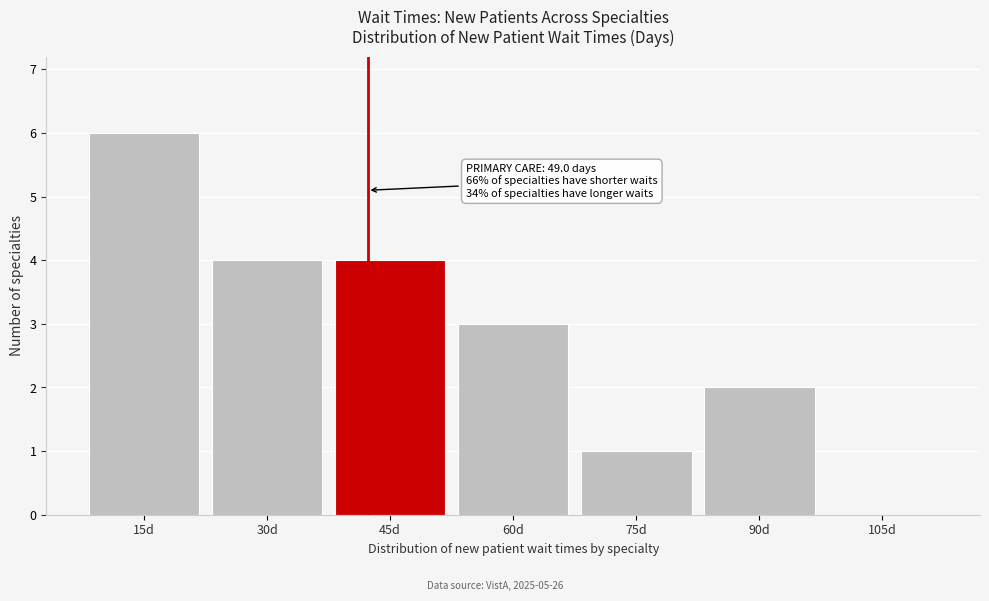

Reading left to right, list all the values displayed in this chart.

15d=6	30d=4	45d=4	60d=3	75d=1	90d=2	105d=0